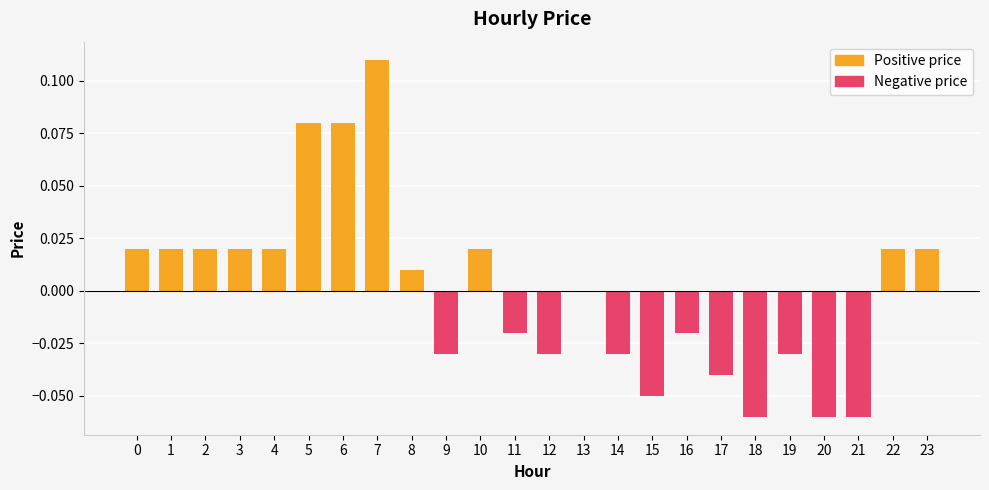

Count the number of categories in the chart.

24